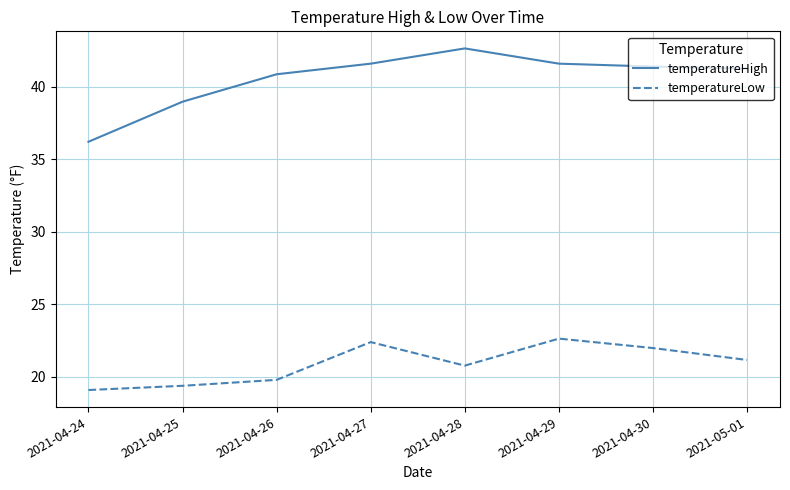

Rank the series by their maximum value, from highest to lowest.

temperatureHigh, temperatureLow